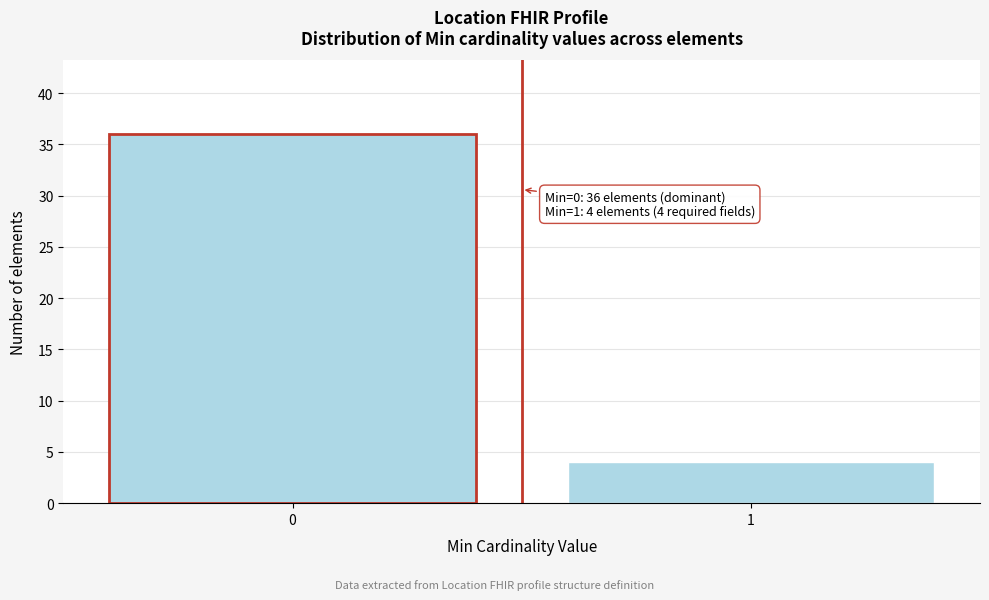

Reading right to left, list all the values displayed in this chart.

4	36